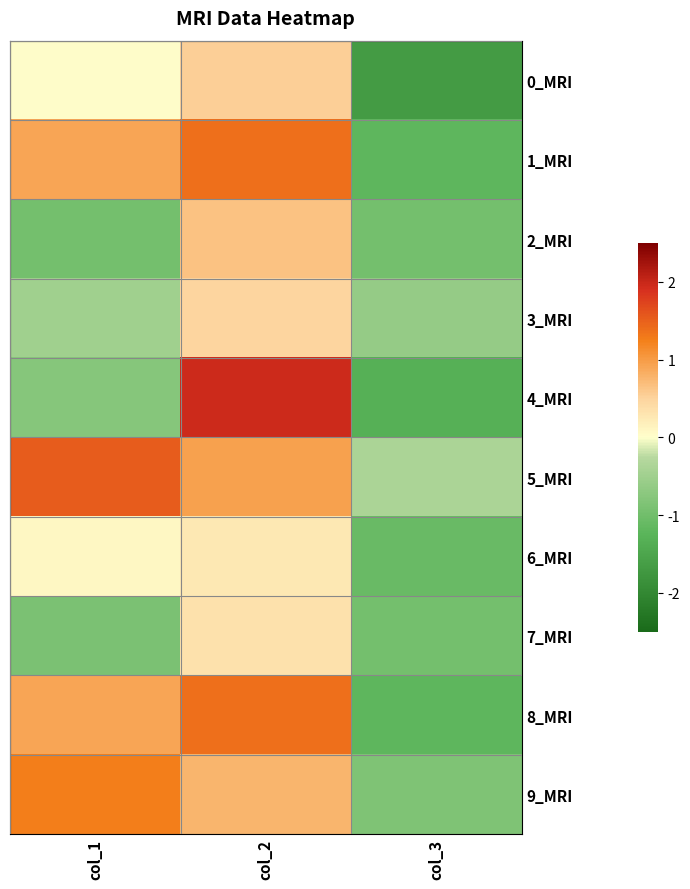

At which category is the sum across all series the highest?

col_2